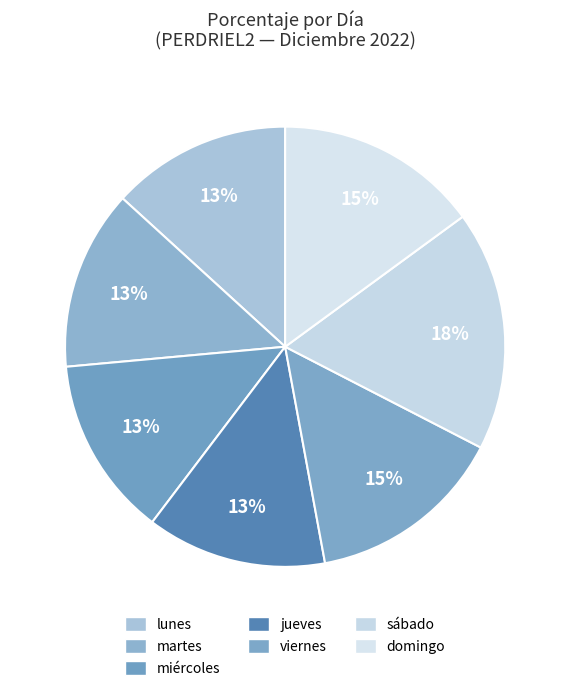

Count the number of slices in the pie.

7